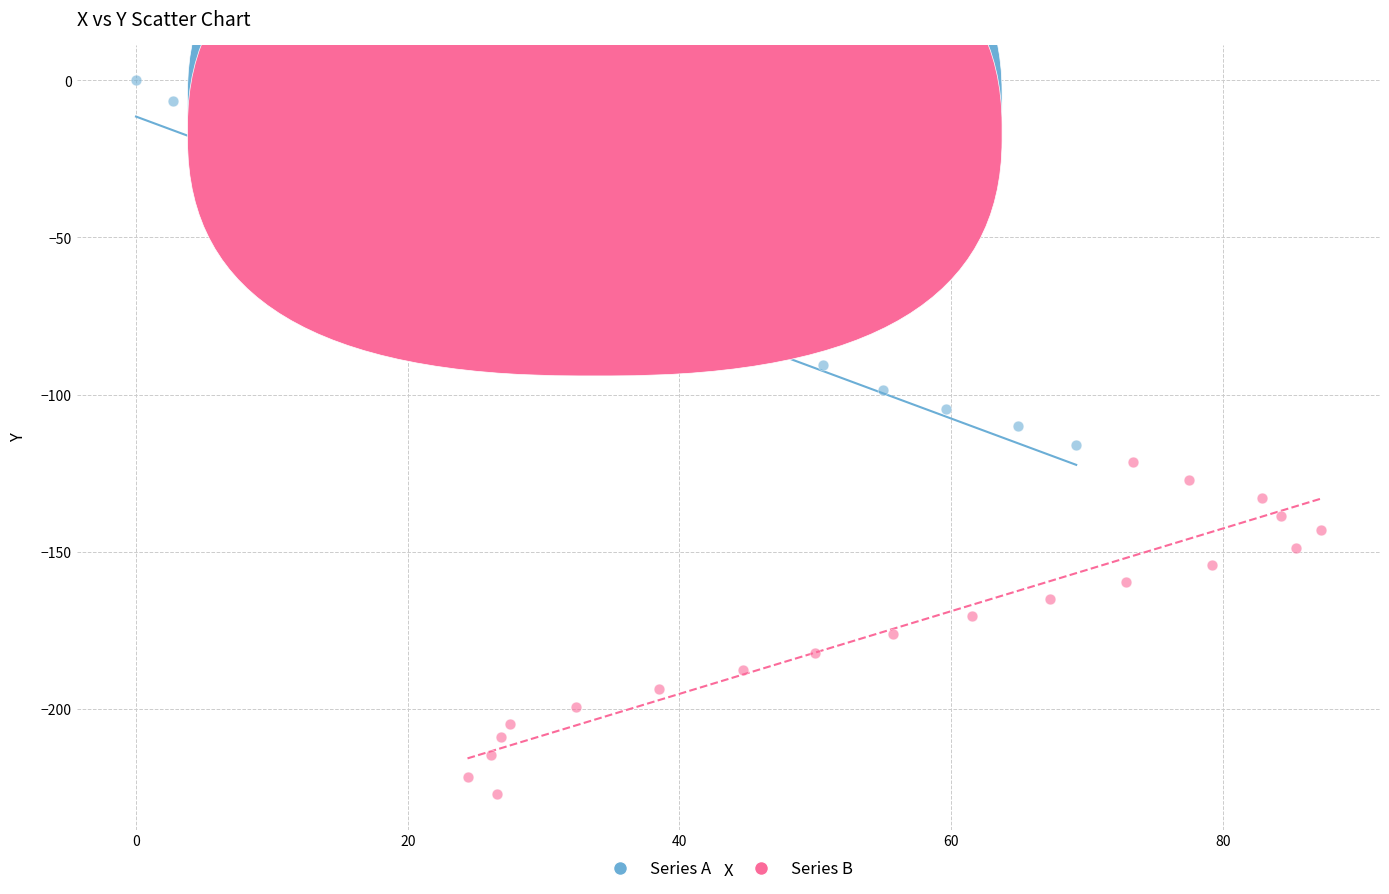

Which series contains the lowest Y value?

Series B